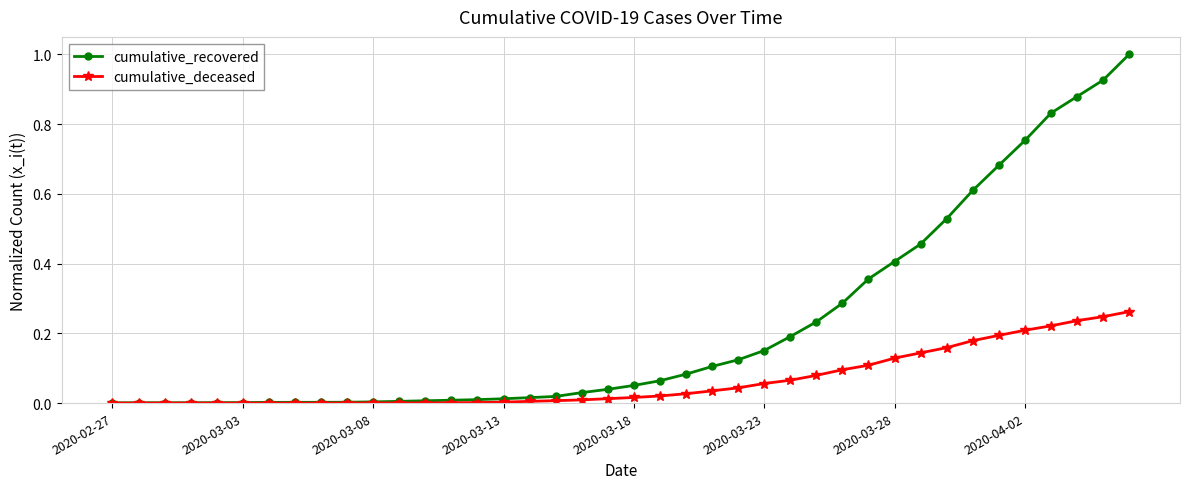

Which series has the largest total across all categories?

cumulative_recovered